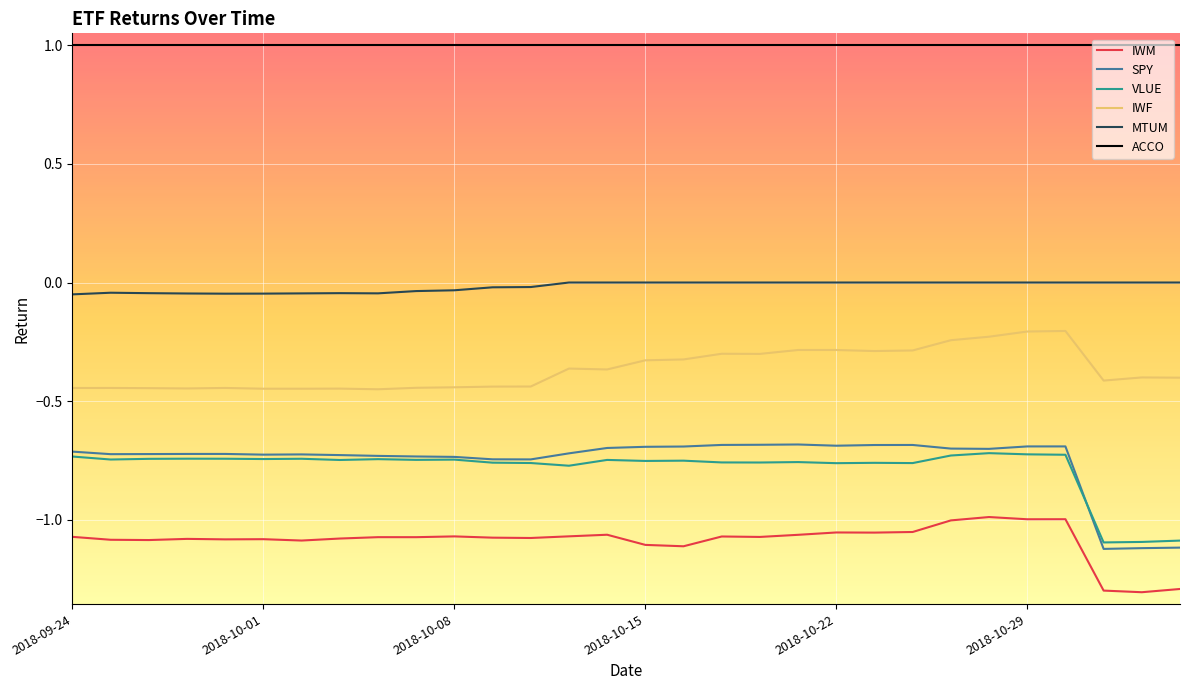

True or false: IWF and ACCO intersect in this chart.

False